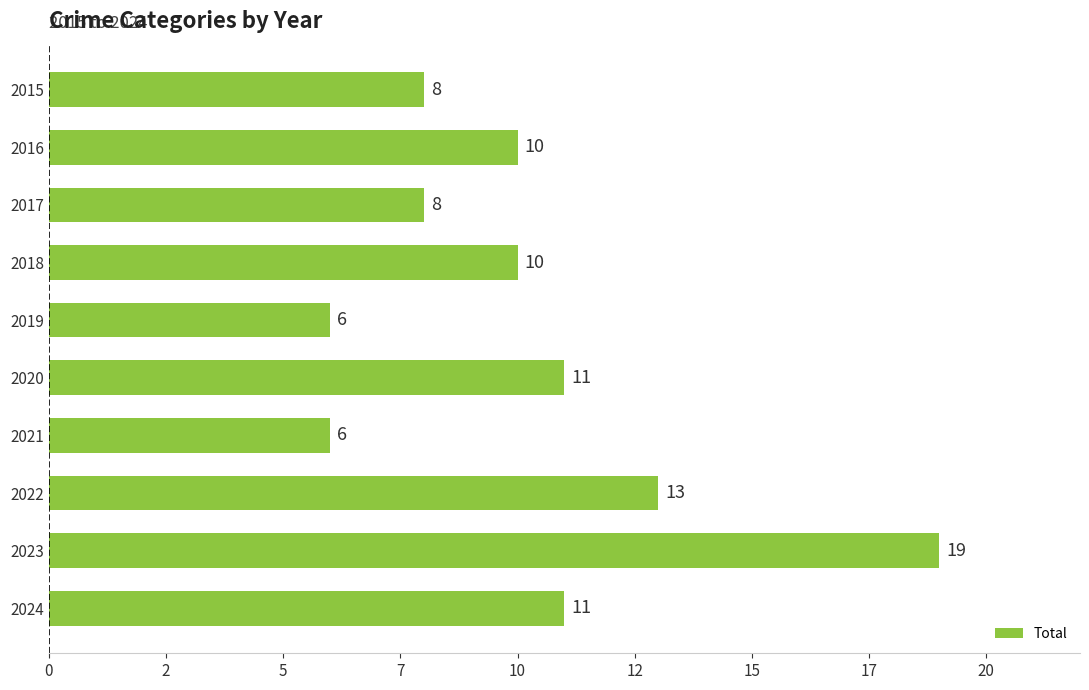

Are the bars horizontal?

Yes